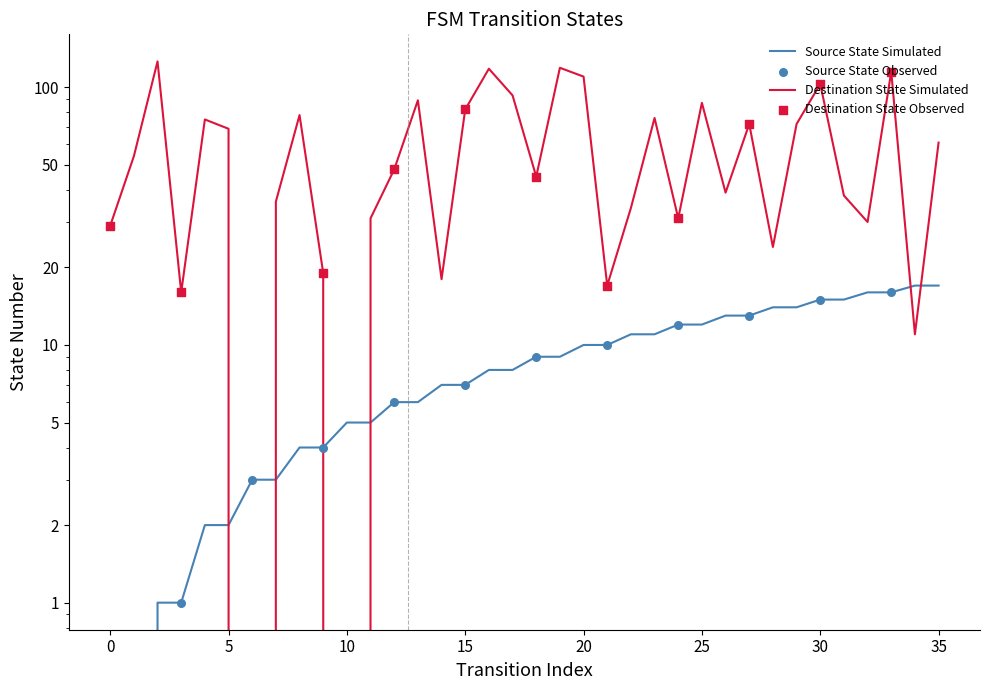

Which series contains the lowest Y value?

source_state